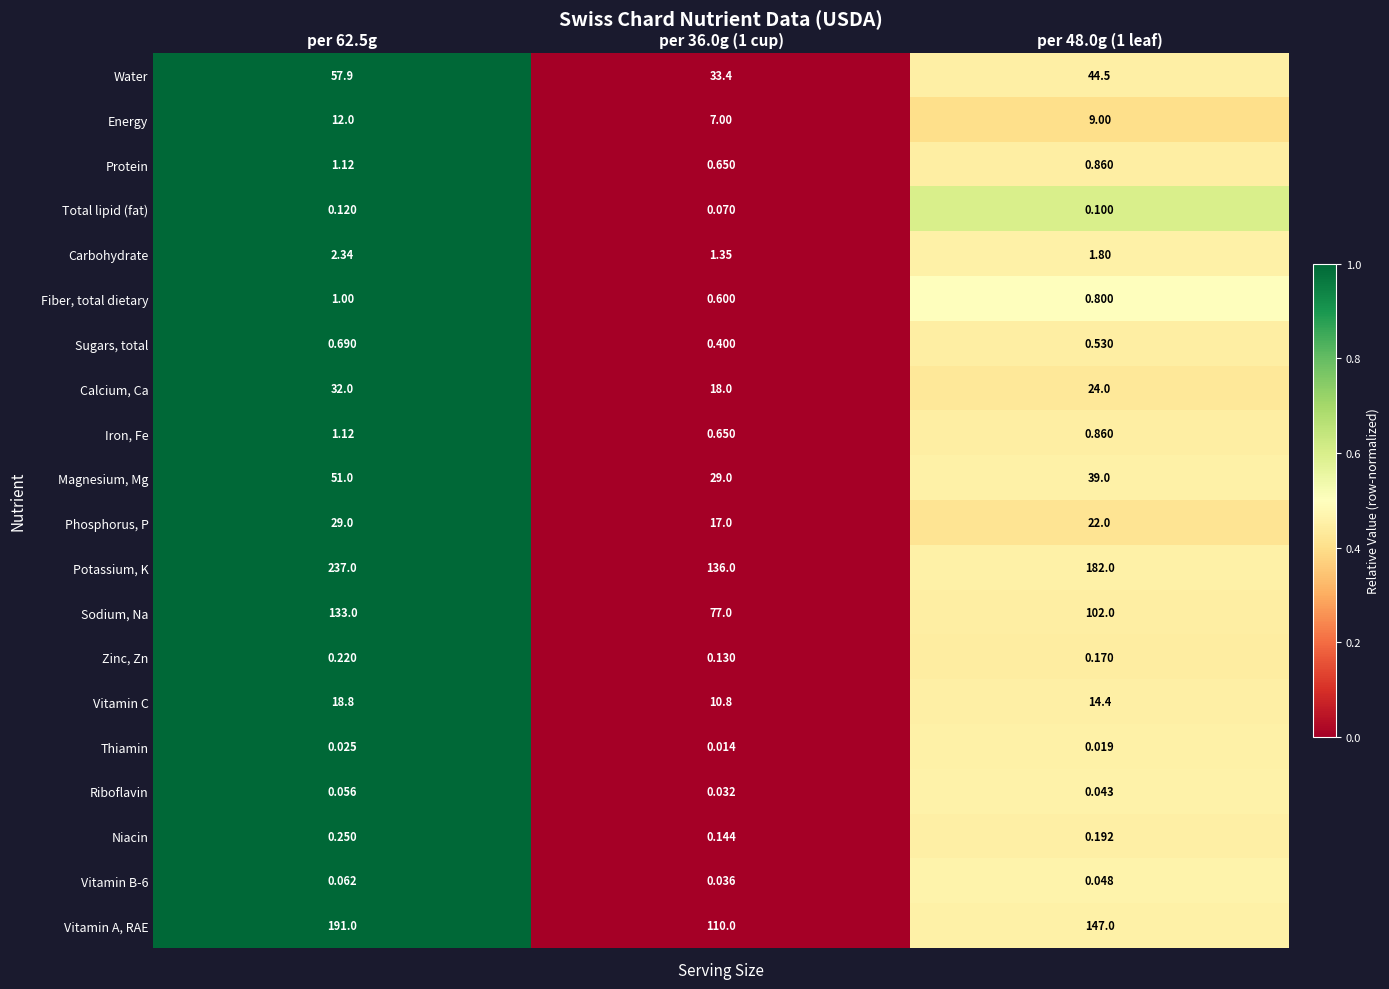

Which series has the widest spread of values?

Potassium, K